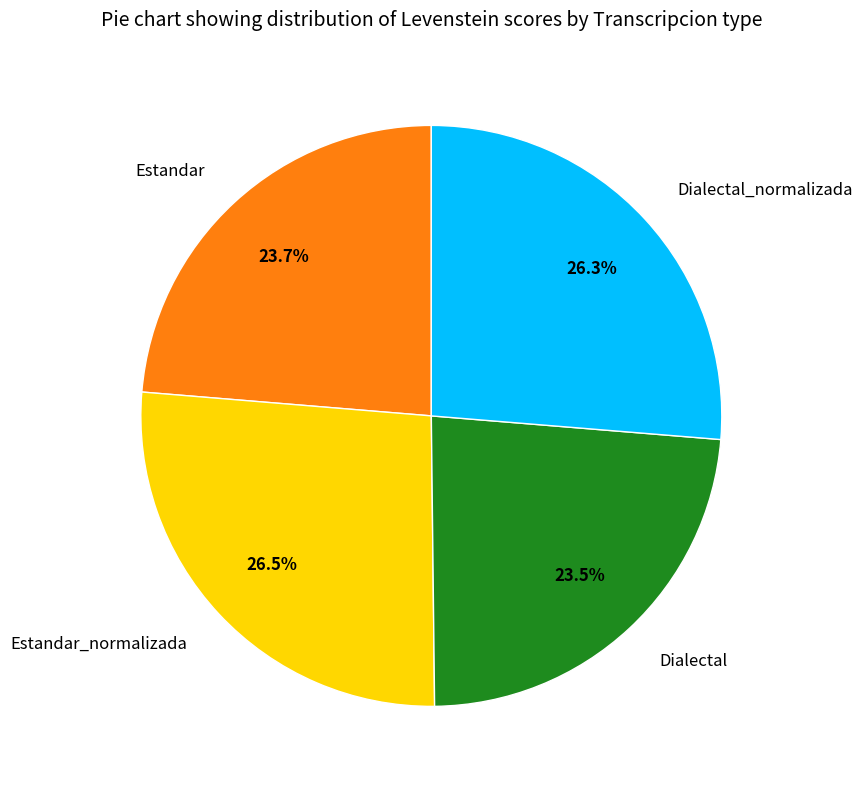

Count the number of slices in the pie.

4